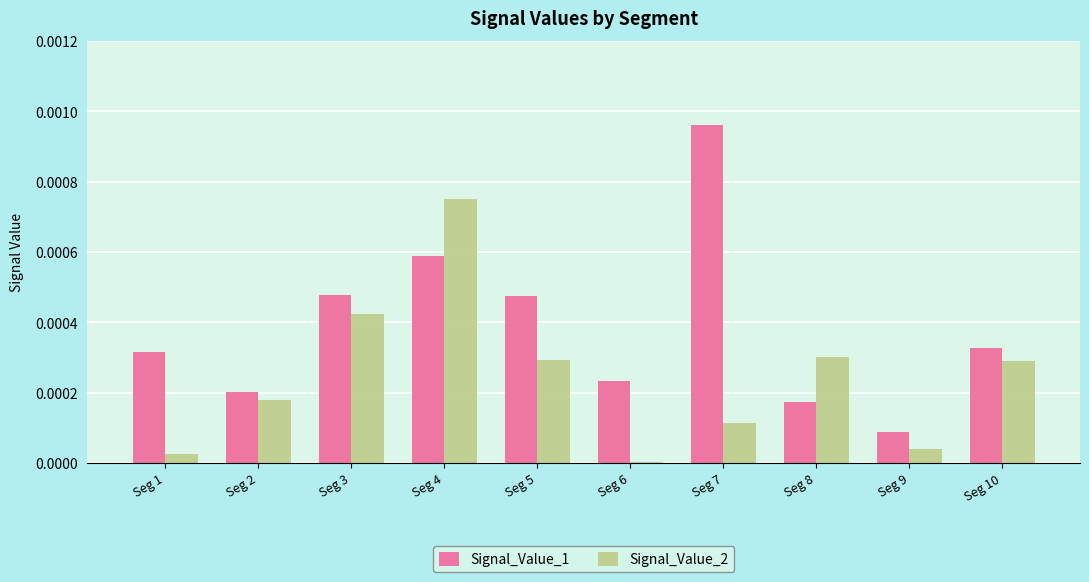

Which series has the largest total across all categories?

Signal_Value_1